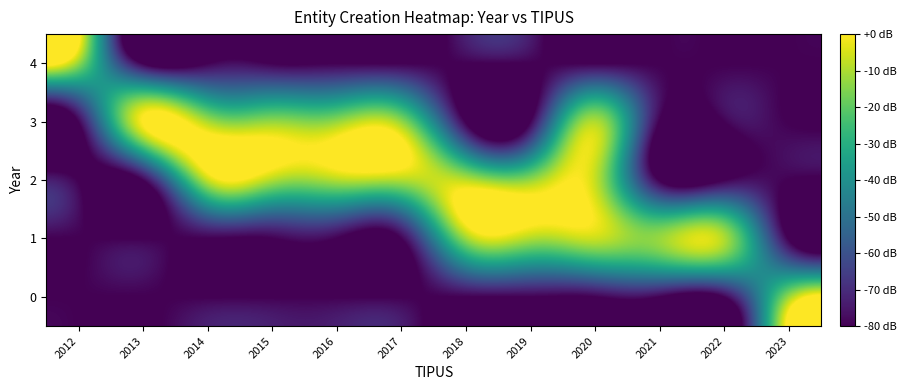

At which category does the chart reach its minimum across all series?

2012